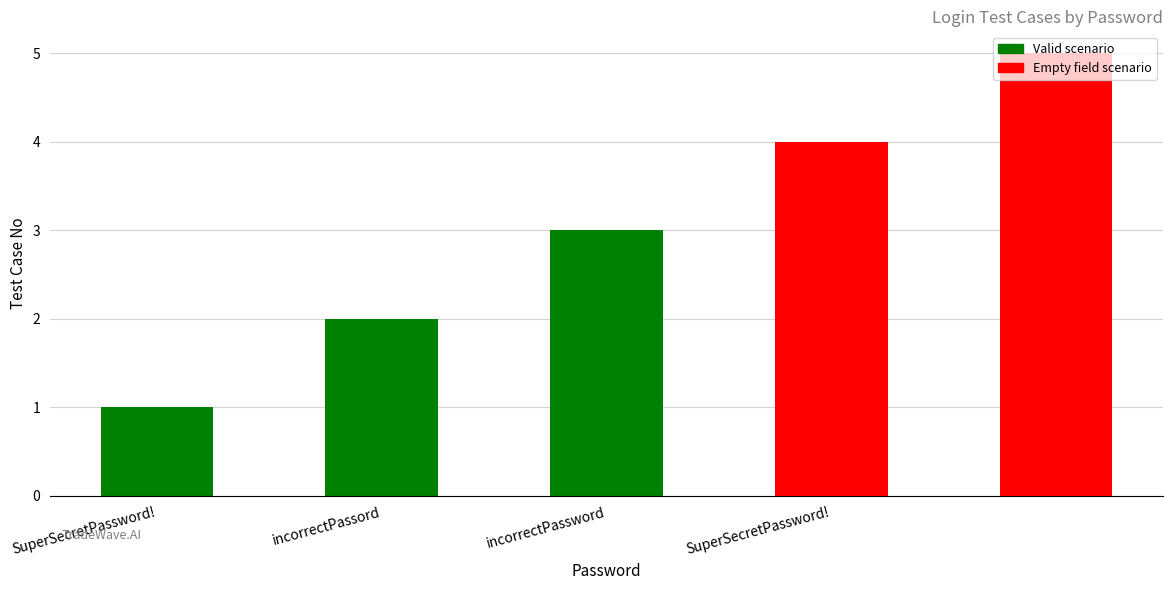

Are the bars horizontal?

No